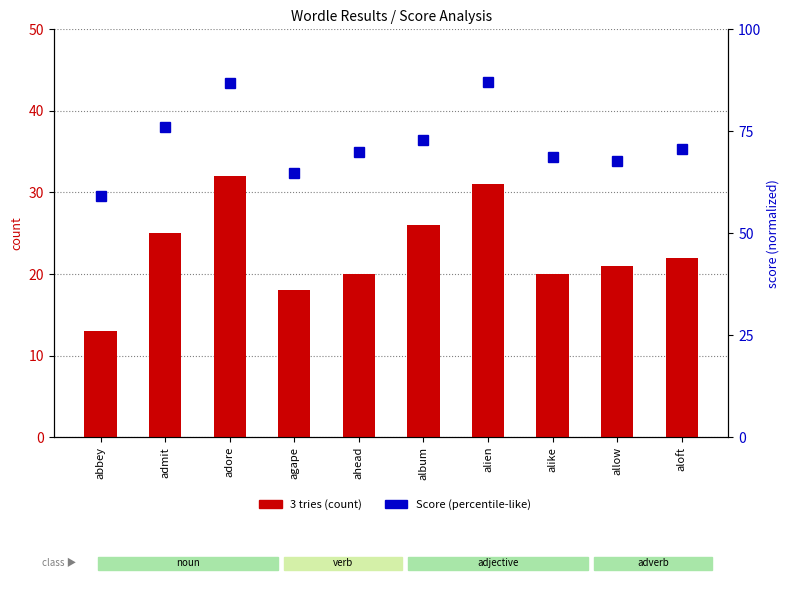

Reading left to right, list all the values displayed in this chart.

3 tries (count): 13.0	25.0	32.0	18.0	20.0	26.0	31.0	20.0	21.0	22.0
Score (percentile-like): 59.2	76.0	86.8	64.8	70.0	72.8	87.0	68.8	67.8	70.8